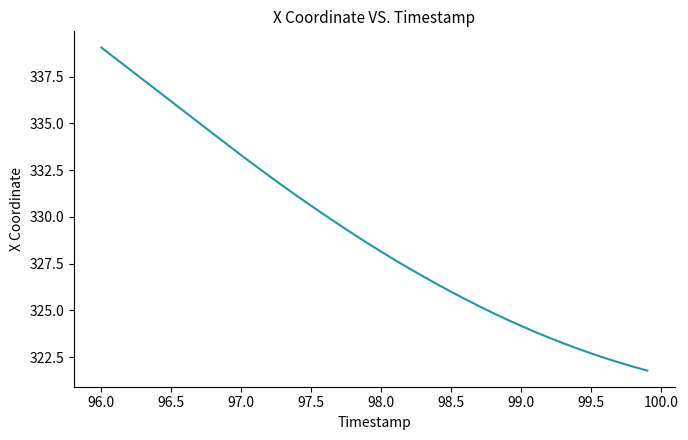

What is the minimum value shown in the chart?

321.8